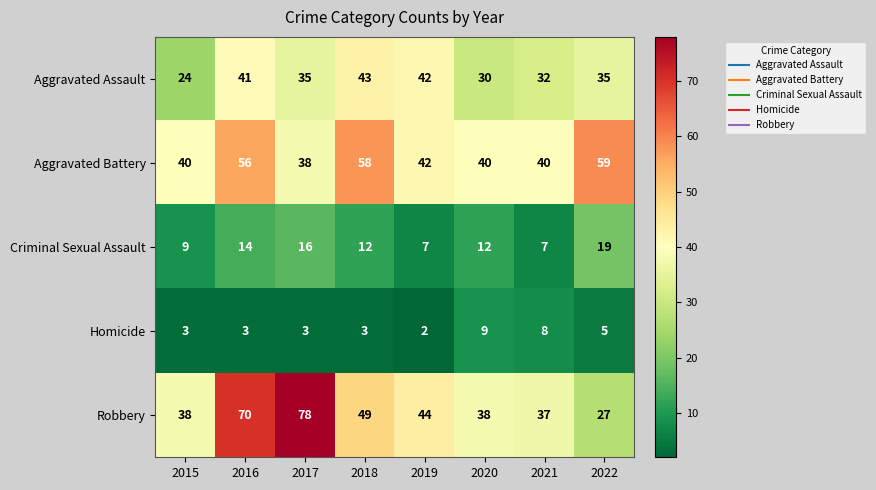

Where is Aggravated Assault nearest to the value 33?

2021